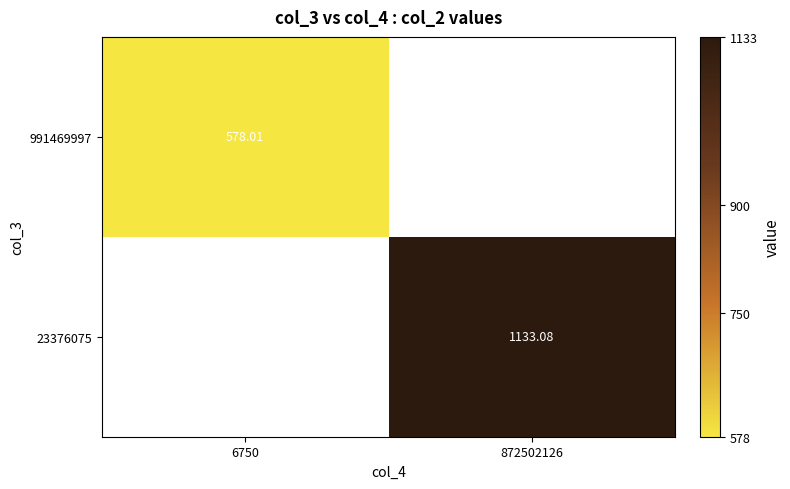

At how many categories does at least one series exceed 987?

1